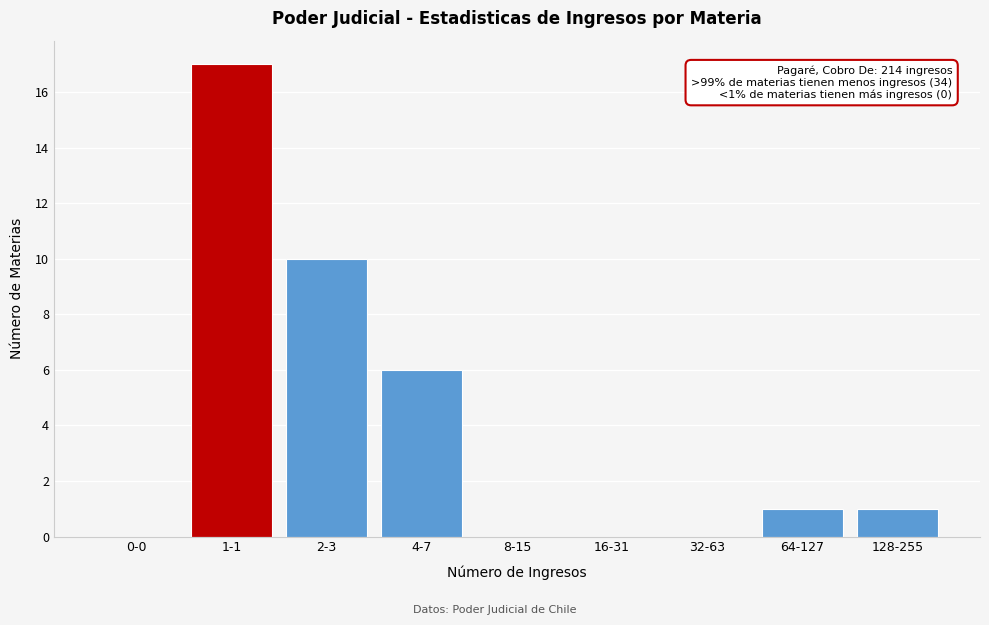

Reading right to left, what are all the values shown in this chart?

128-255=1	64-127=1	32-63=0	16-31=0	8-15=0	4-7=6	2-3=10	1-1=17	0-0=0